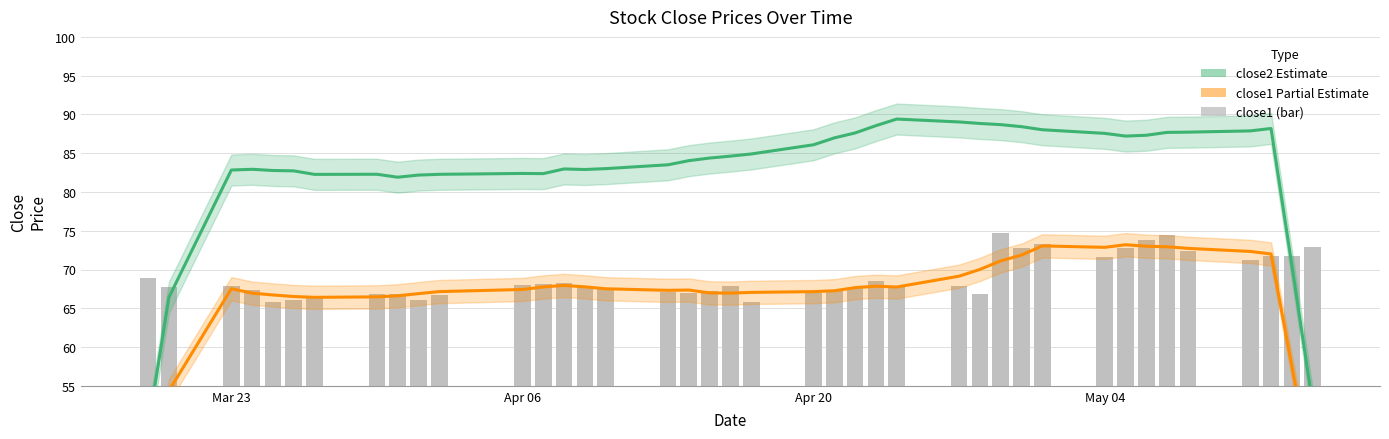

True or false: close1 (bar) has a value of 33.0 at 23.

False